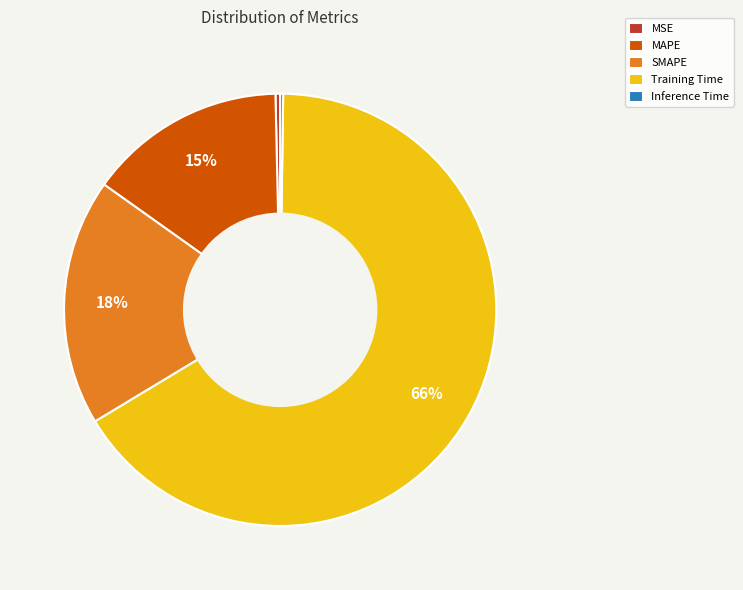

To the nearest percent, what percentage of the pie is MAPE?

15%